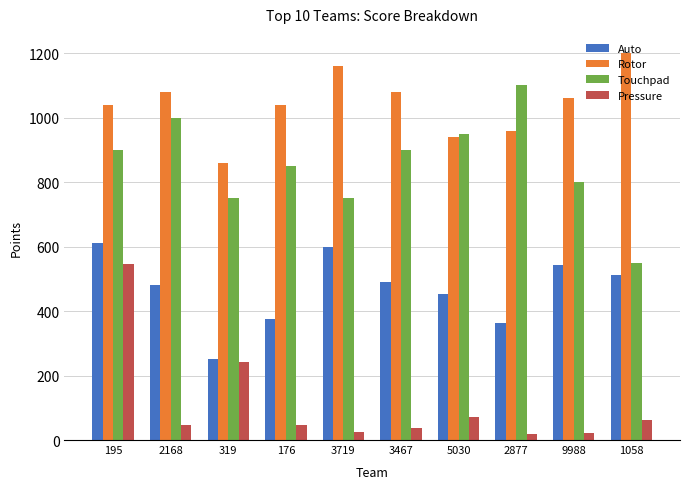

What are all the series names shown in the legend?

Auto, Rotor, Touchpad, Pressure